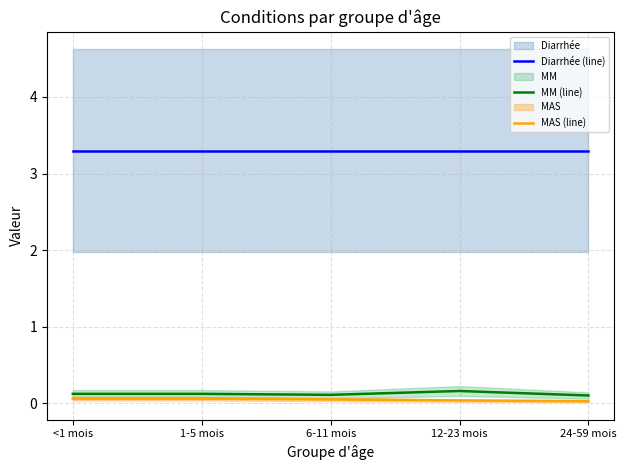

What is the maximum value for Diarrhée (line)?

3.3